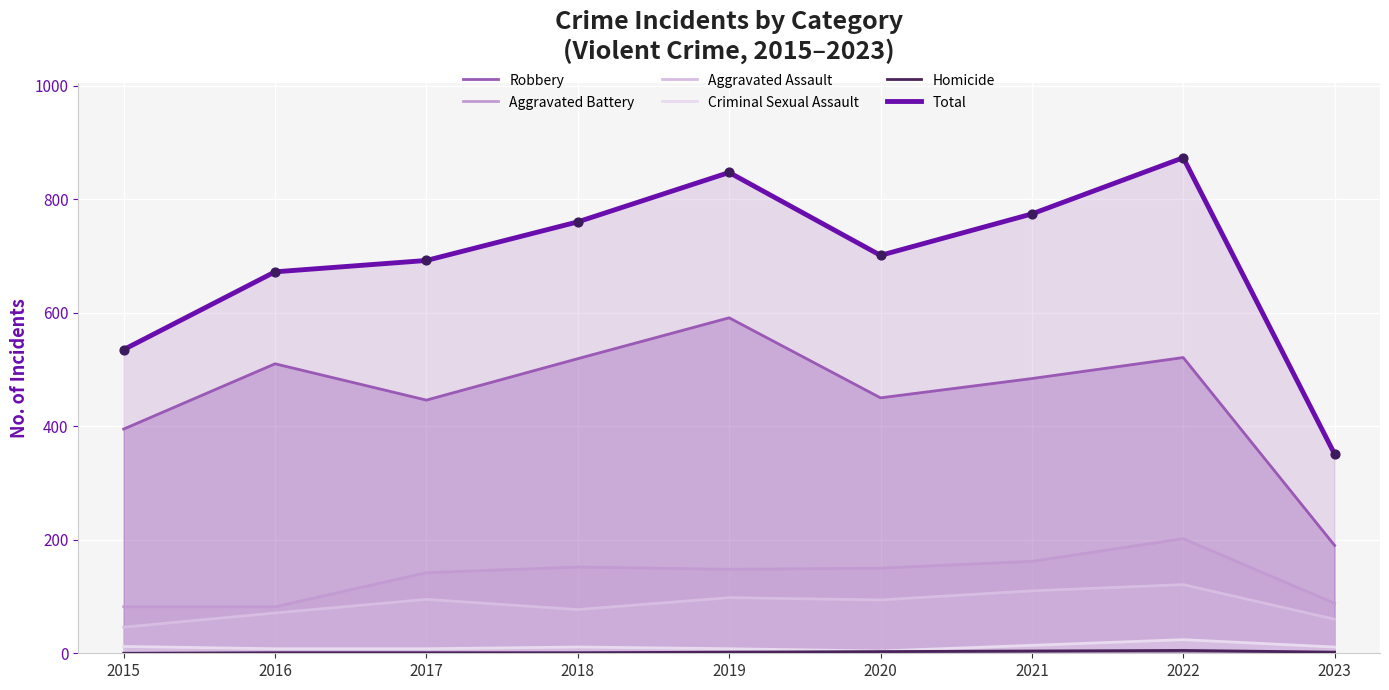

Which series has the widest spread of Y values?

Total